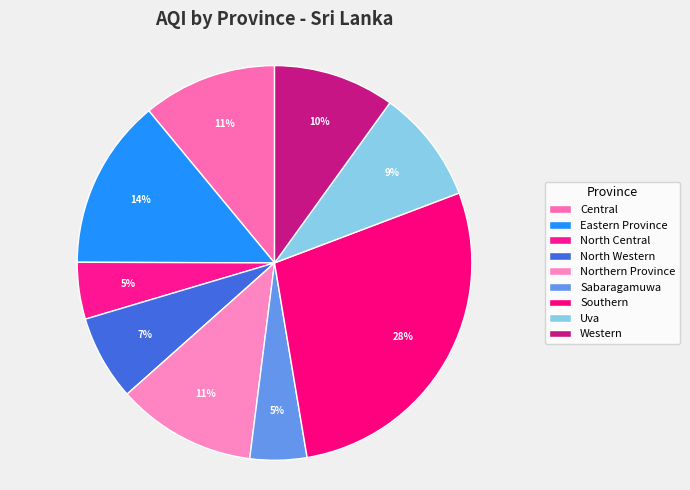

Which category has the smallest portion of the pie?

North Central